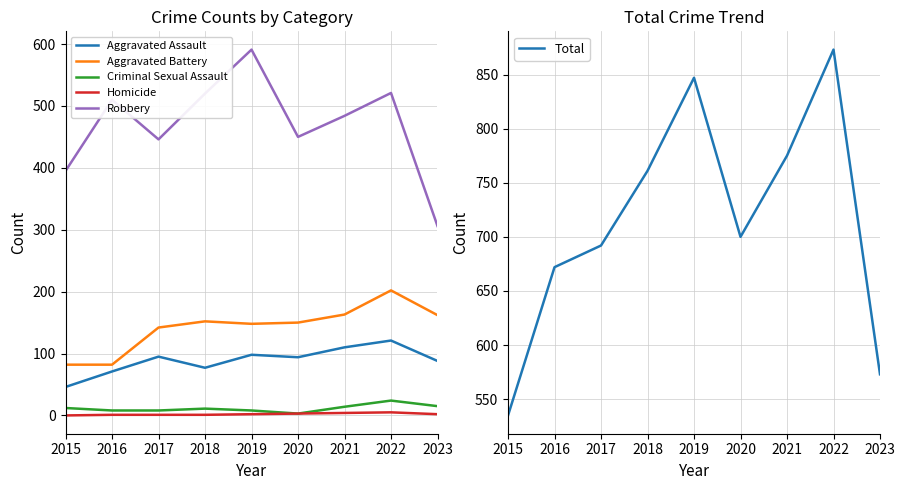

In Aggravated Assault, how many points are higher than both neighbors (excluding endpoints)?

3